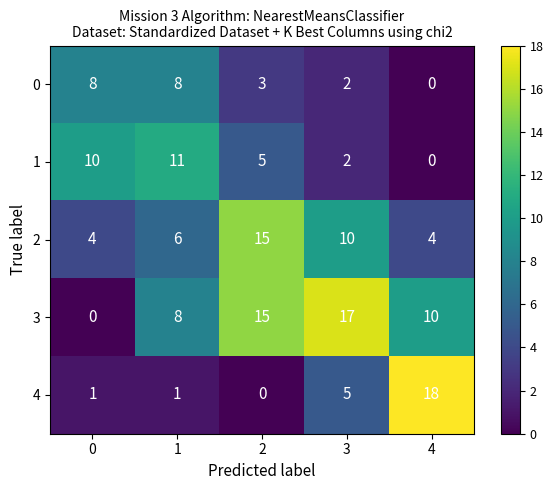

How many series are shown in this chart?

5